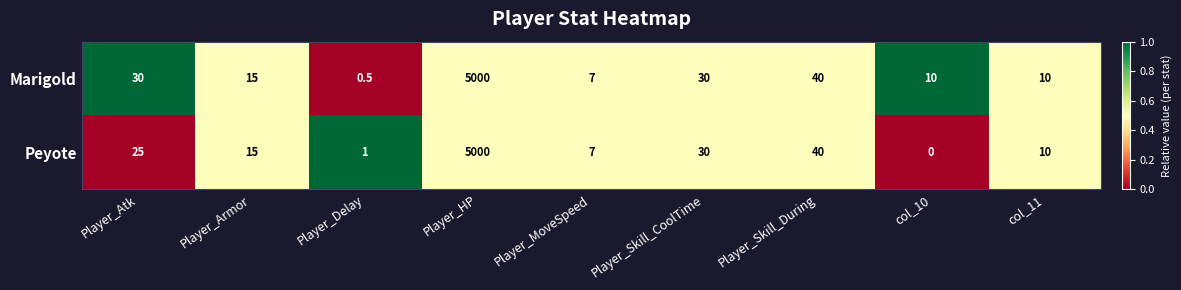

Reading left to right, transcribe all the data shown in this chart.

Marigold: Player_Atk=30.0	Player_Armor=15.0	Player_Delay=0.5	Player_HP=5000.0	Player_MoveSpeed=7.0	Player_Skill_CoolTime=30.0	Player_Skill_During=40.0	col_10=10.0	col_11=10.0
Peyote: Player_Atk=25.0	Player_Armor=15.0	Player_Delay=1.0	Player_HP=5000.0	Player_MoveSpeed=7.0	Player_Skill_CoolTime=30.0	Player_Skill_During=40.0	col_10=0.0	col_11=10.0